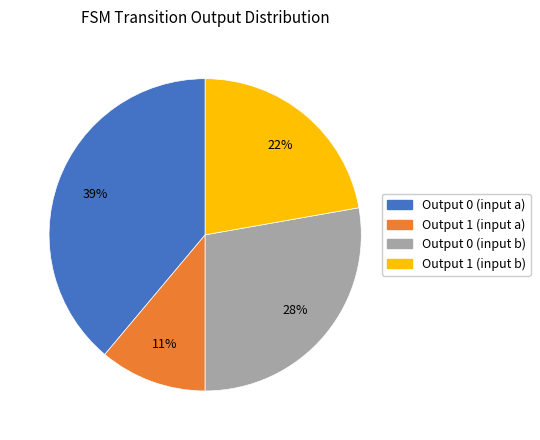

How many slices are in this pie chart?

4